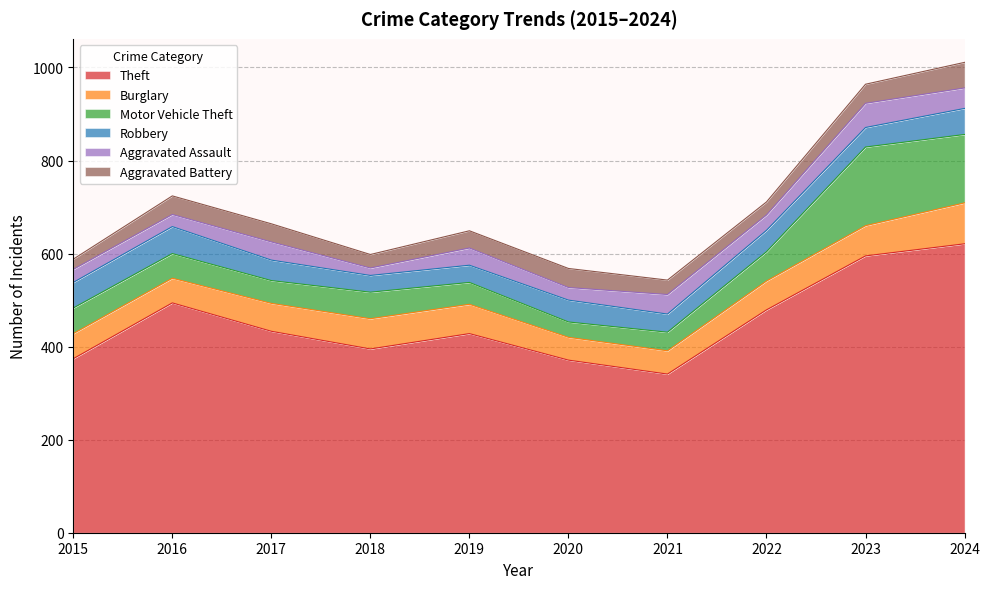

Rank the categories by Aggravated Battery value from highest to lowest.

2024, 2020, 2023, 2016, 2017, 2019, 2021, 2018, 2022, 2015